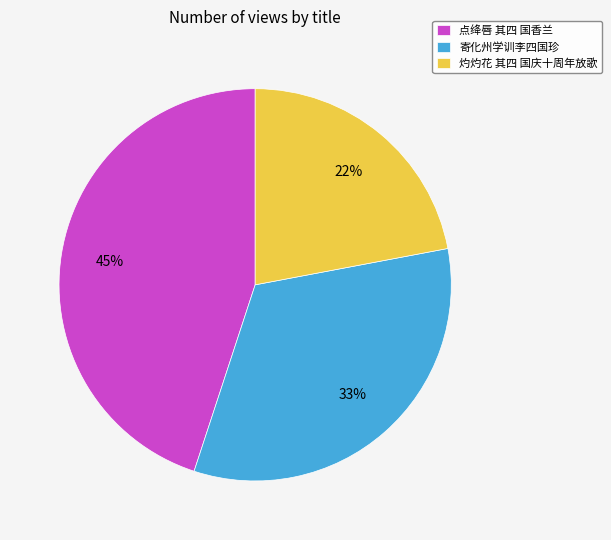

Which has a higher value, 灼灼花 其四 国庆十周年放歌 or 点绛唇 其四 国香兰?

点绛唇 其四 国香兰